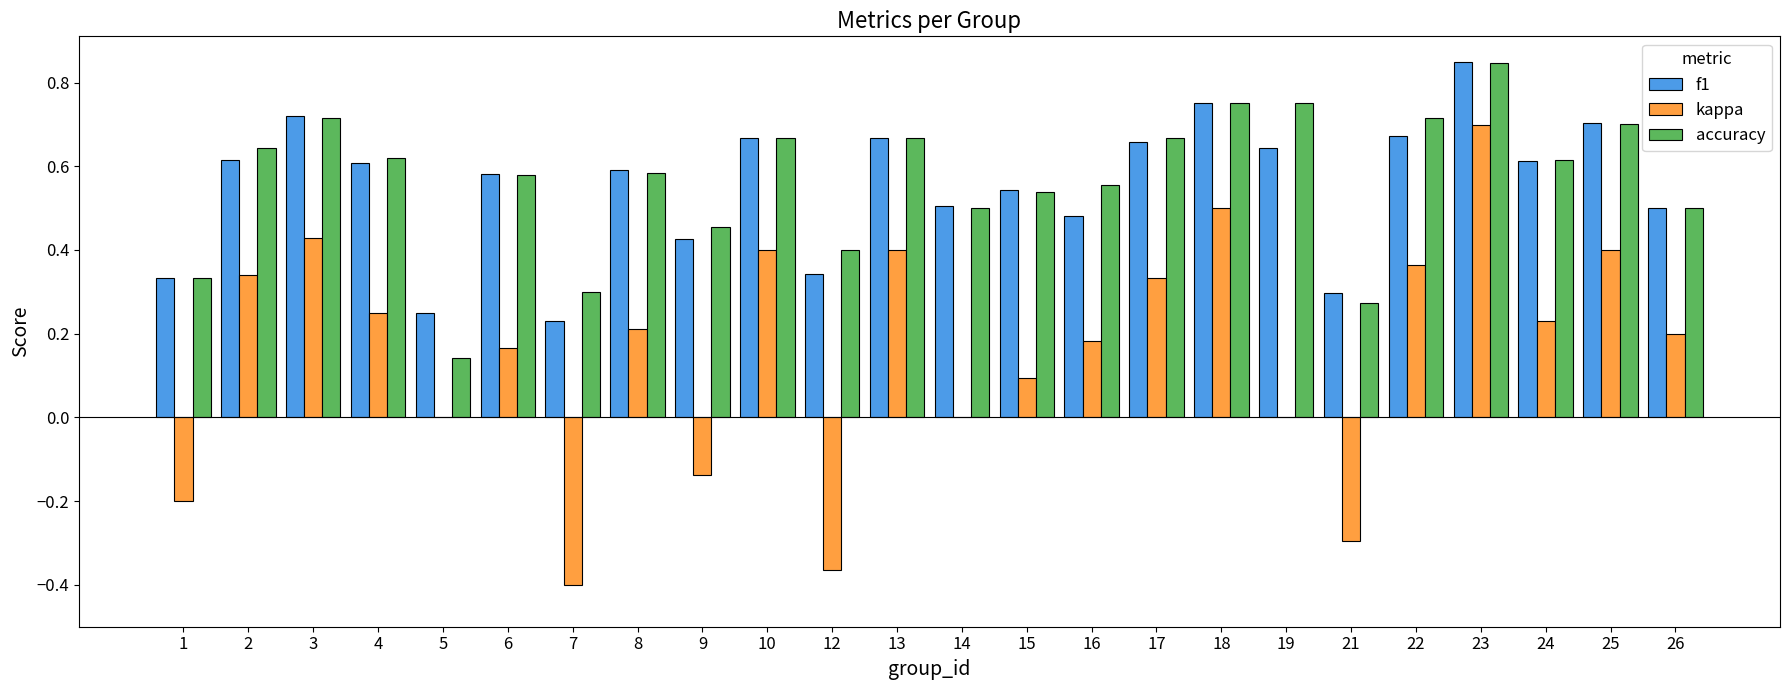

What is the sum of the accuracy values at 16 and 4?

1.2